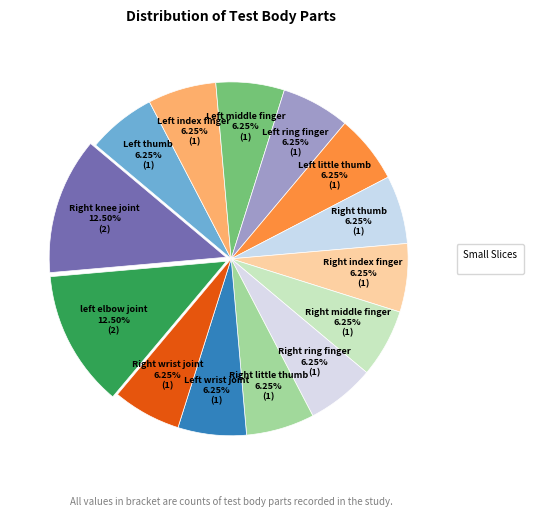

How many slices are in this pie chart?

14